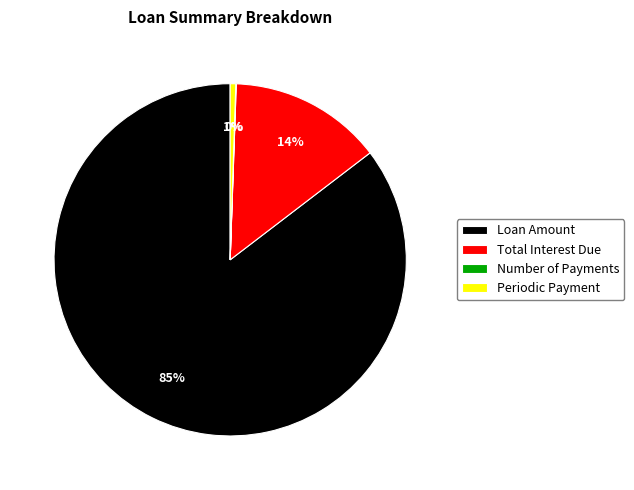

Which category has the biggest portion of the pie?

Loan Amount